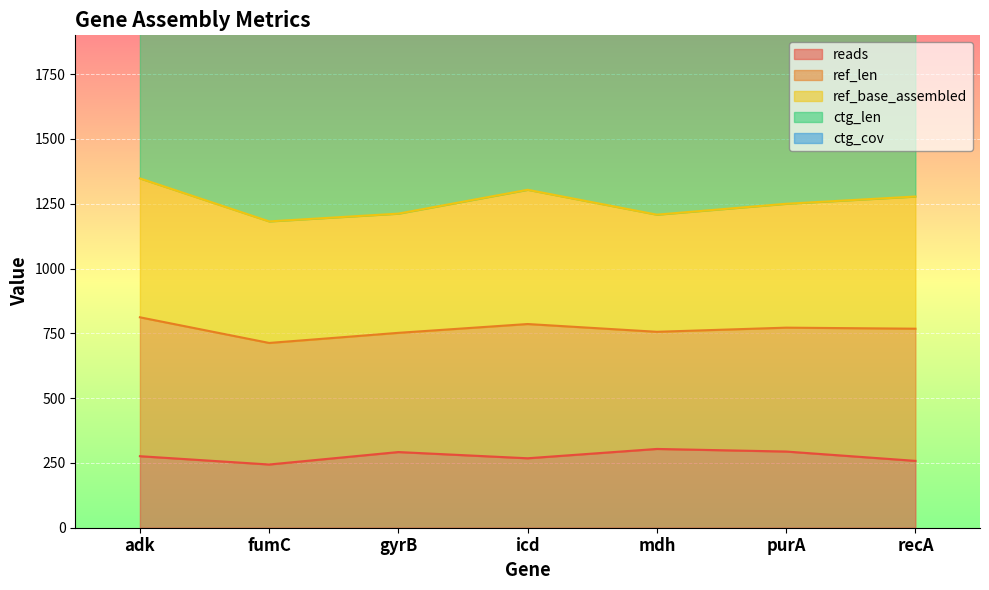

Is it true that reads equals 244 at fumC?

True